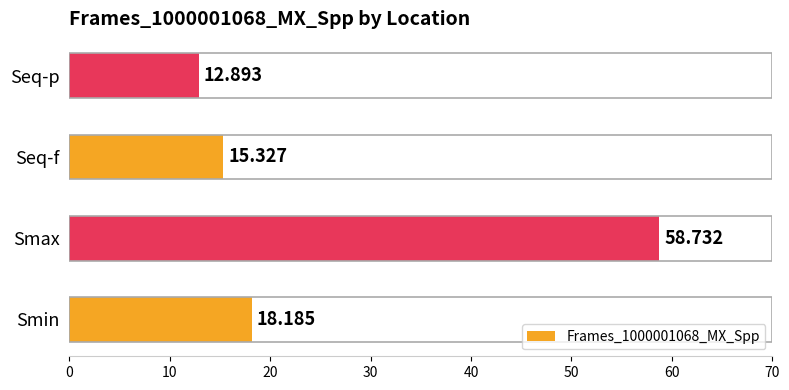

Between Seq-f and Smin, which is larger?

Smin